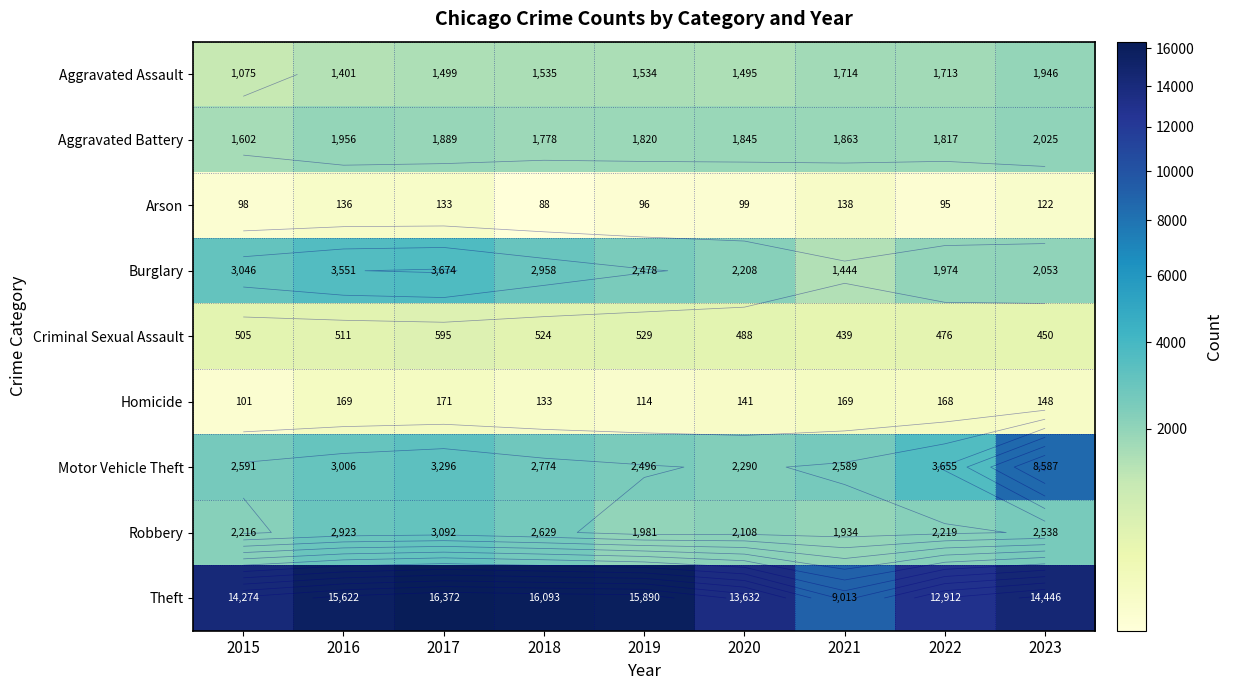

Which series has the largest total across all categories?

Theft